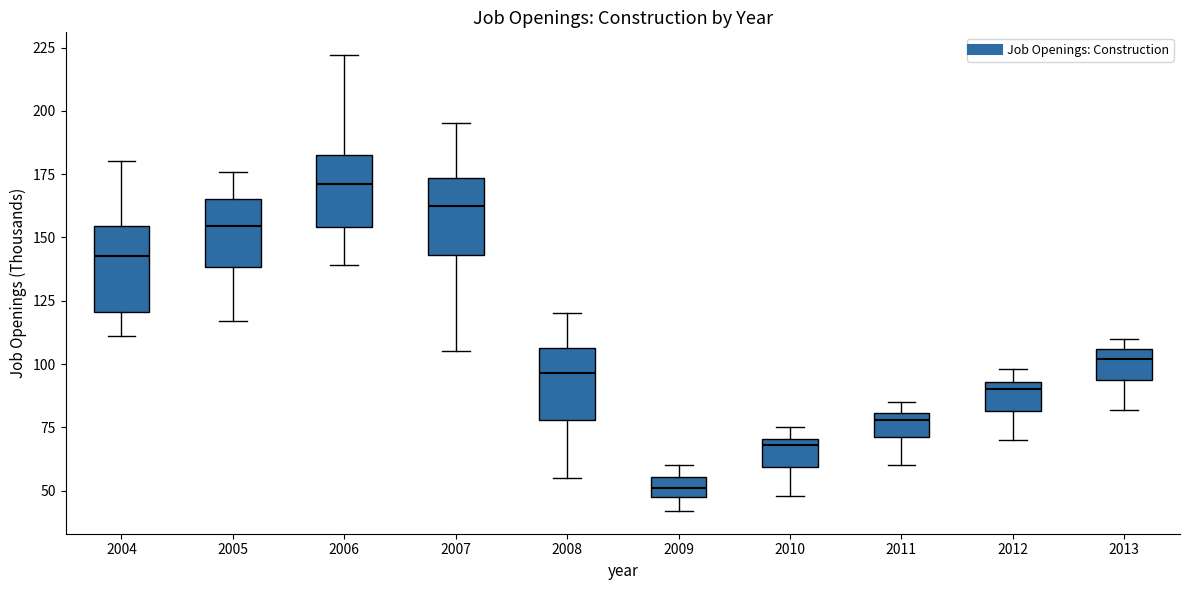

Where does the lower whisker of the box at x = 2008 end on the y-axis? The values are not printed on the chart, so give them approximately, as read against the axis.

55